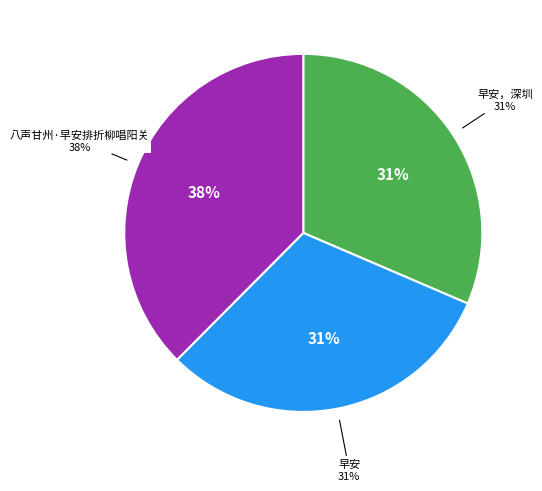

How many slices are in this pie chart?

3